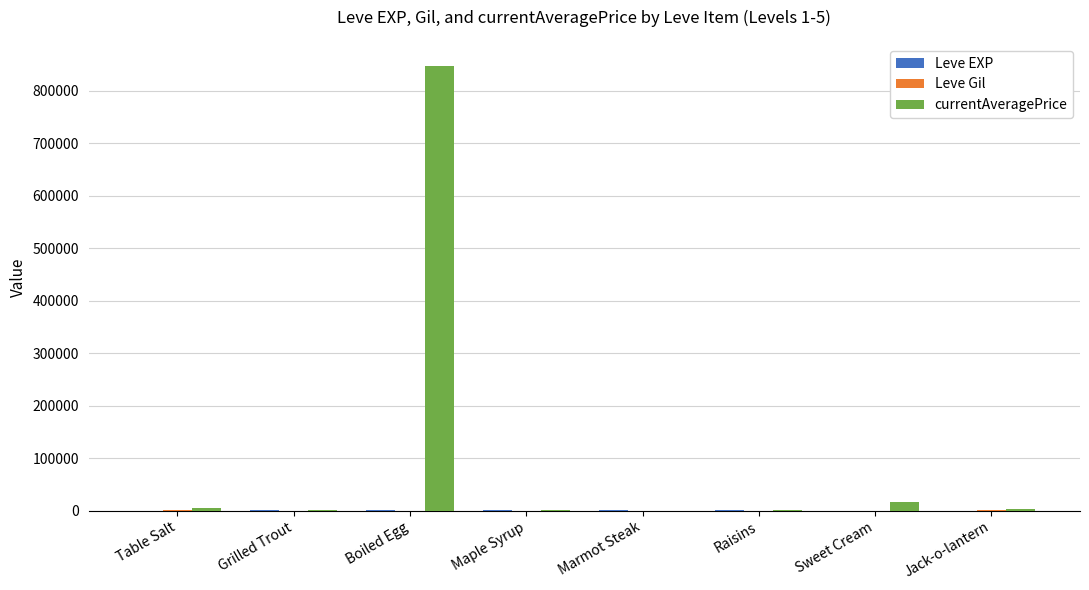

How many distinct data groups are displayed?

3